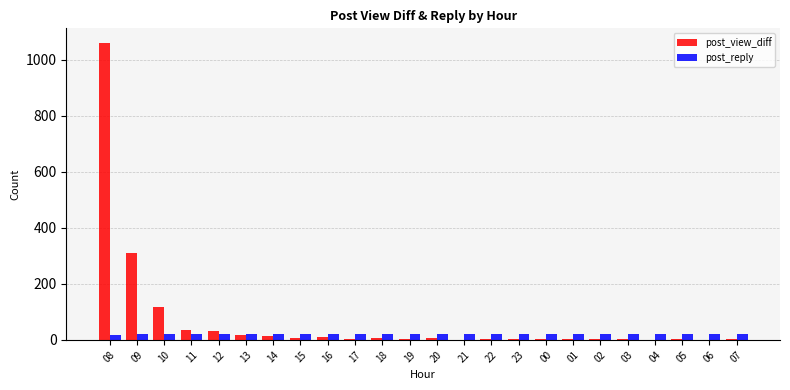

Which series has the largest total across all categories?

post_view_diff